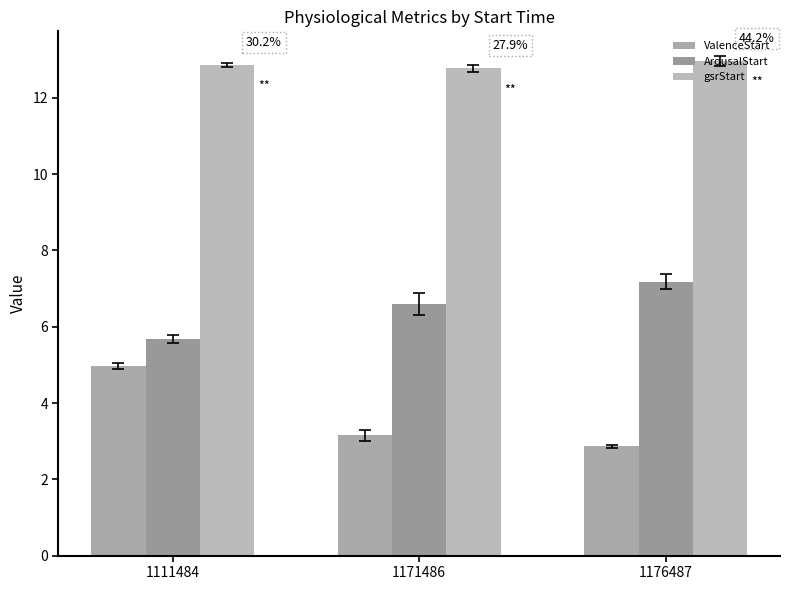

At which category is the sum across all series the highest?

1111484